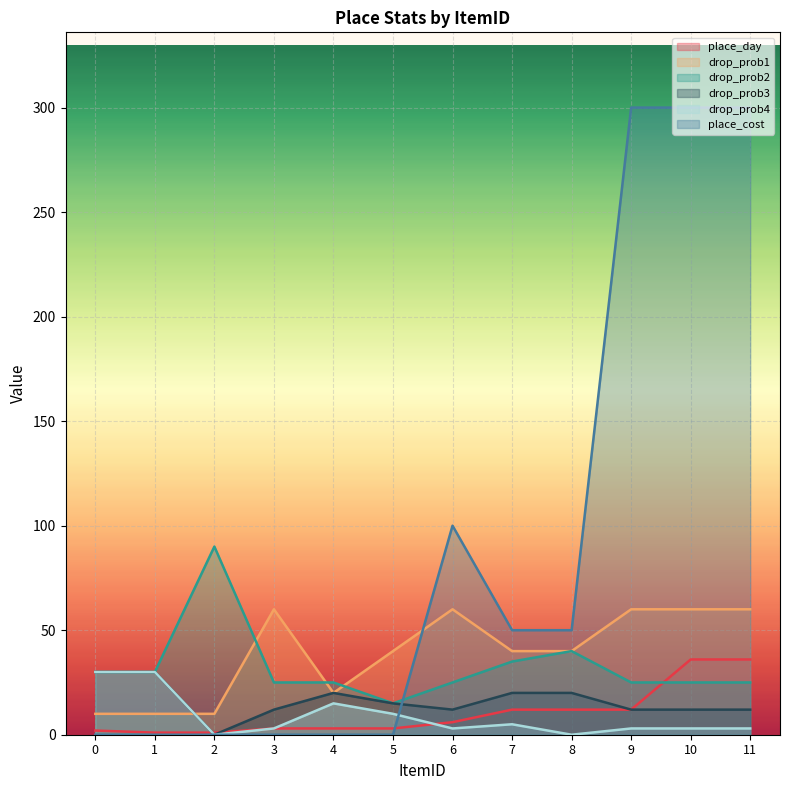

True or false: place_cost has more than 0 interior local peaks.

True